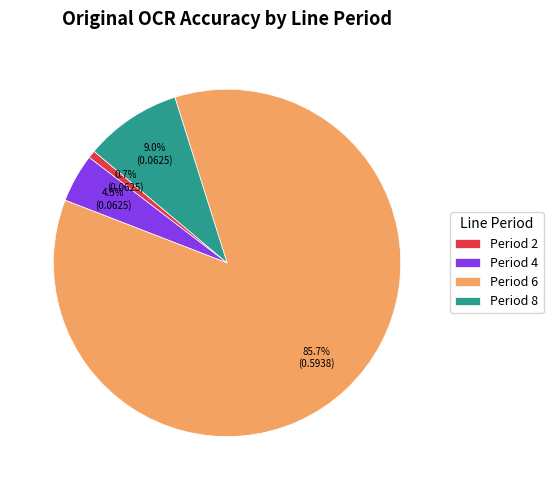

Count the number of slices in the pie.

4